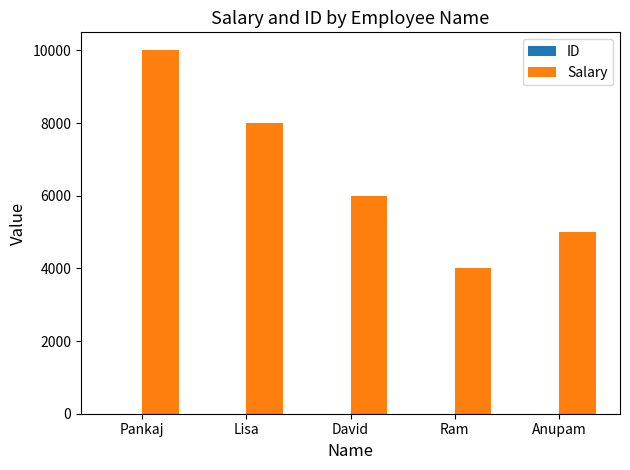

At which category is the sum across all series the highest?

Pankaj